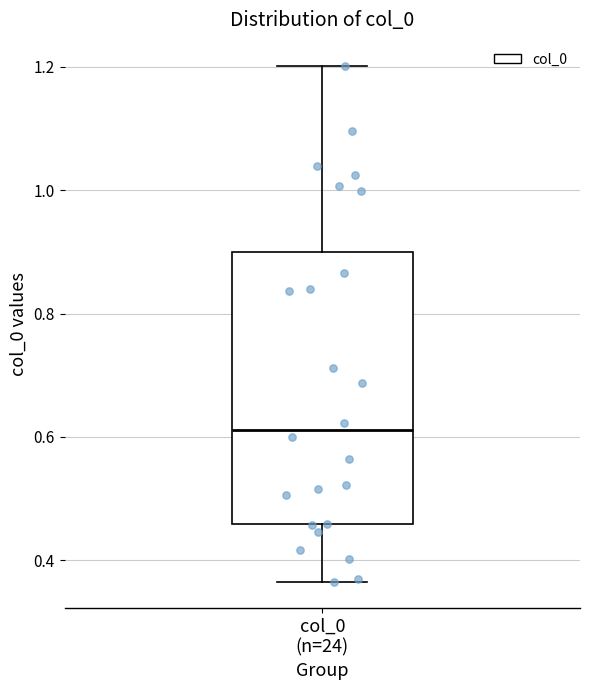

Read this box plot against the y-axis: the position of the median line, the range covered by the box, and the ends of both whiskers. The values are not printed on the chart, so give them approximately, as read against the axis.

median 0.62, box 0.46 to 0.90, whiskers 0.36 to 1.20